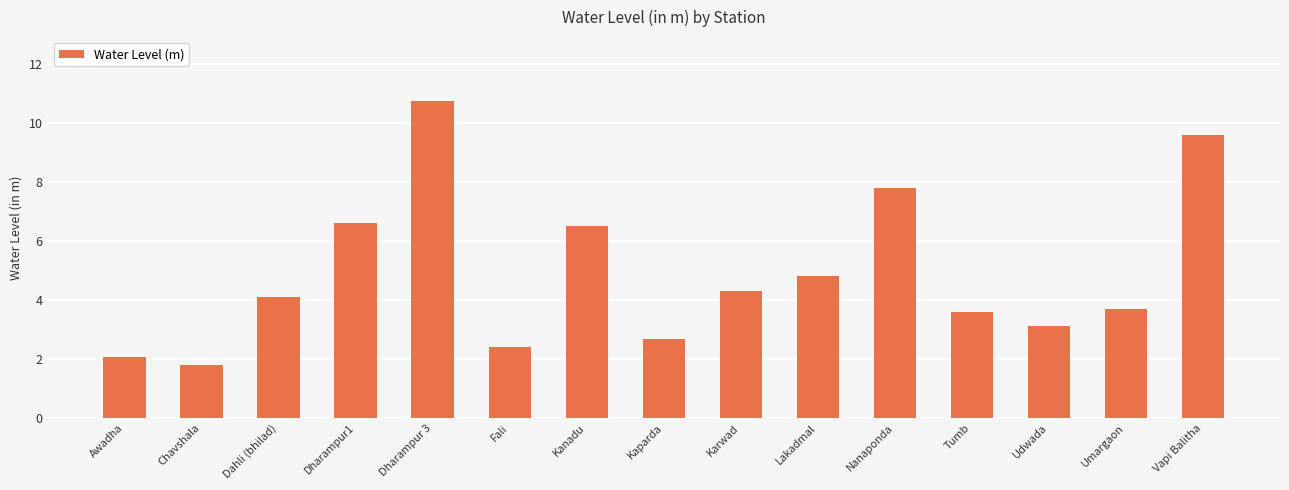

How many bars are there in total?

15